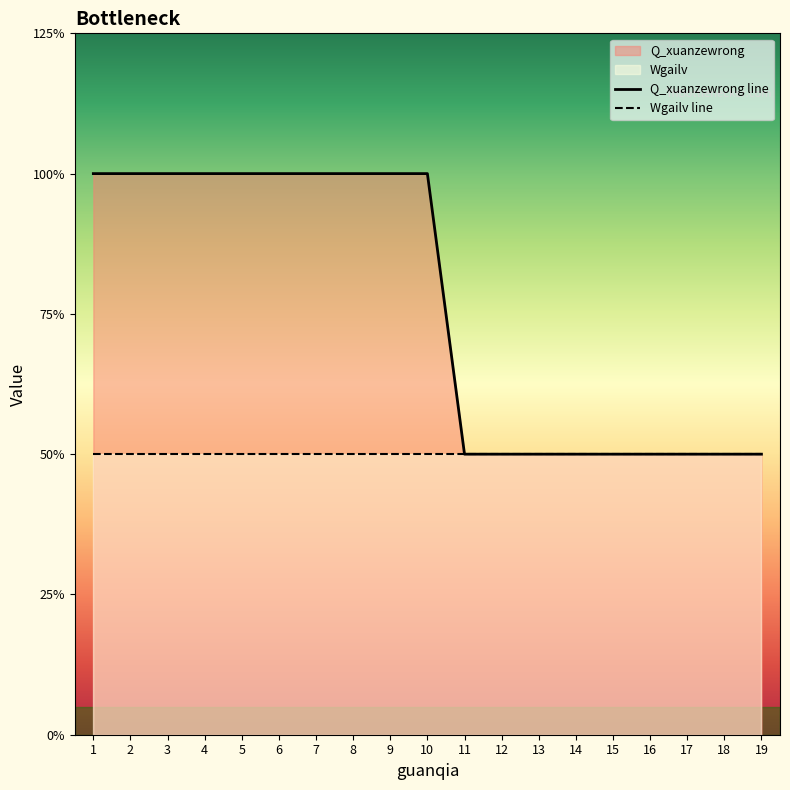

Read the value at 3.

2